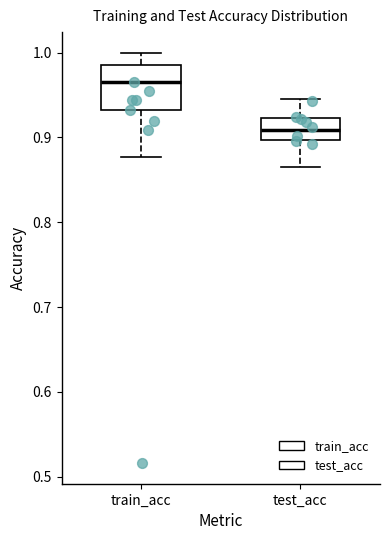

Reading left to right, read every box against the y-axis: the position of its median line, the range the box covers, and the ends of its whiskers. The values are not printed on the chart, so give them approximately, as read against the axis.

train_acc: median 0.97, box 0.93 to 0.99, whiskers 0.88 to 1.00
test_acc: median 0.91, box 0.90 to 0.92, whiskers 0.87 to 0.95